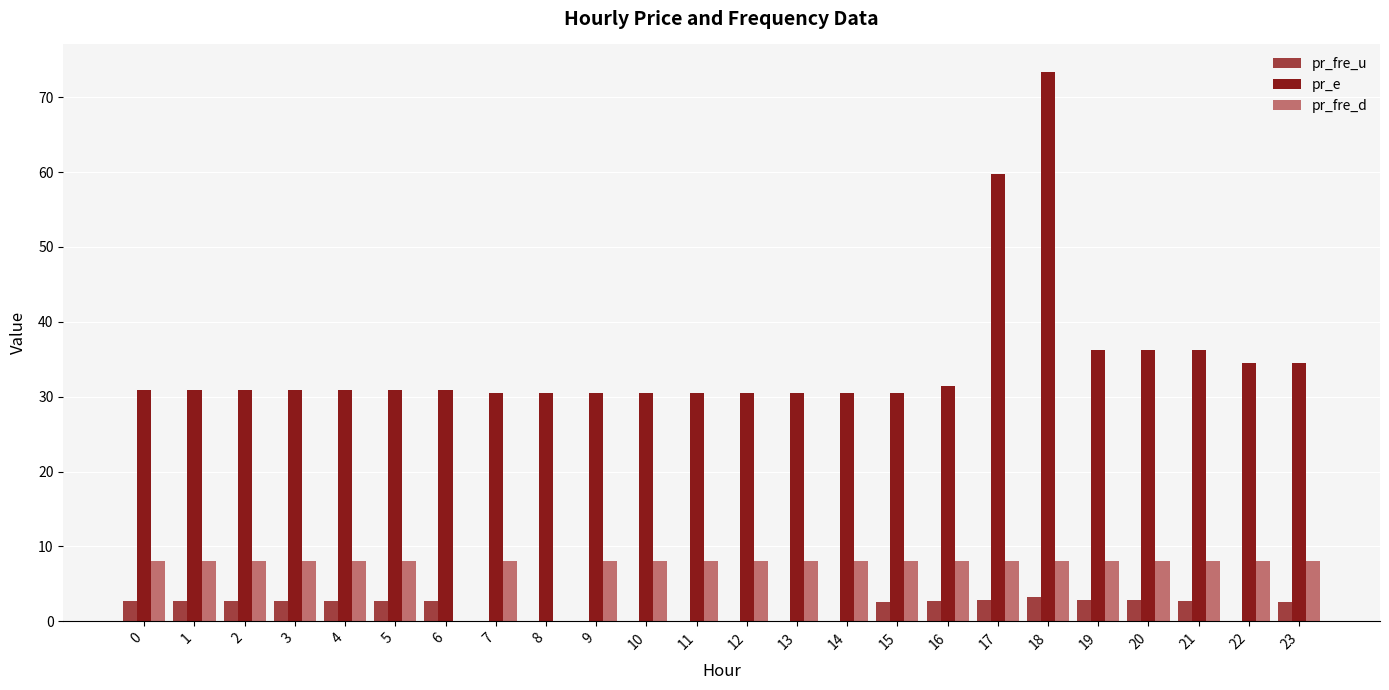

True or false: pr_e has a value of 16.8 at 20.

False